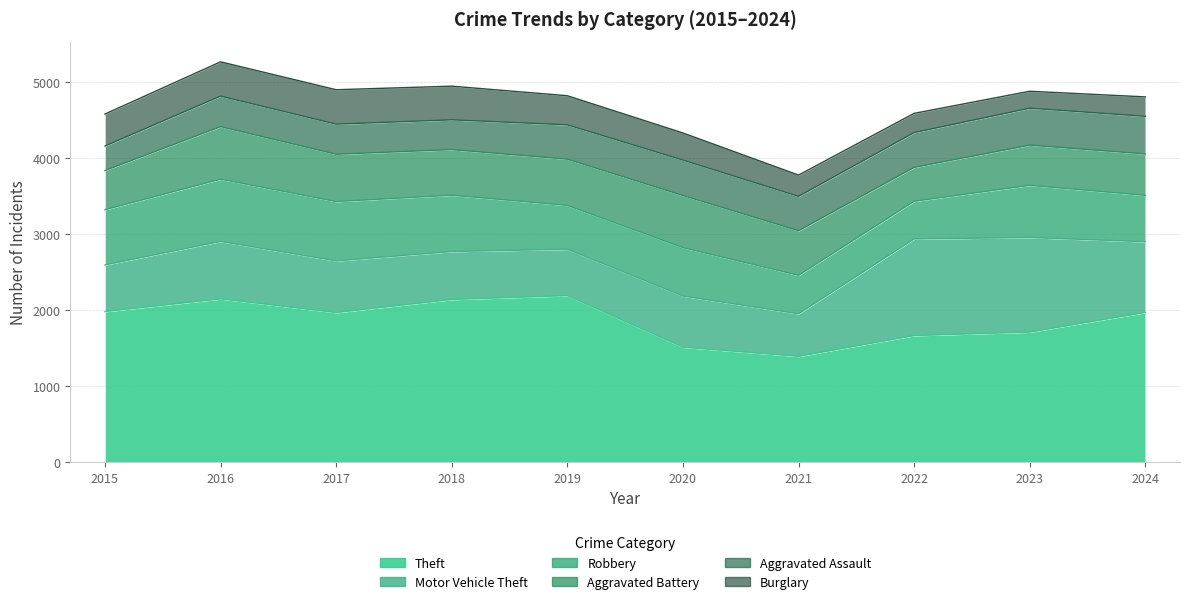

True or false: Motor Vehicle Theft and Burglary cross at least once.

False